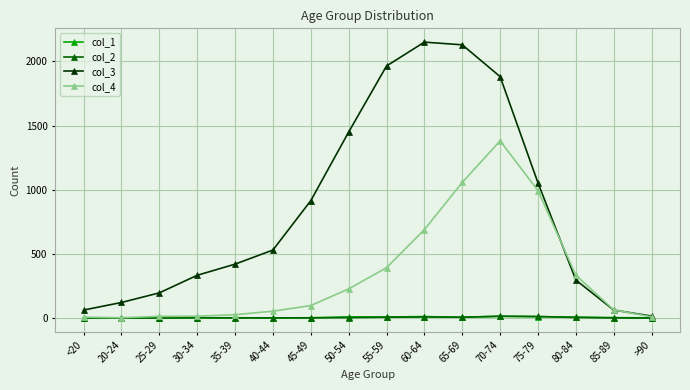

At how many categories does at least one series exceed 1179?

5